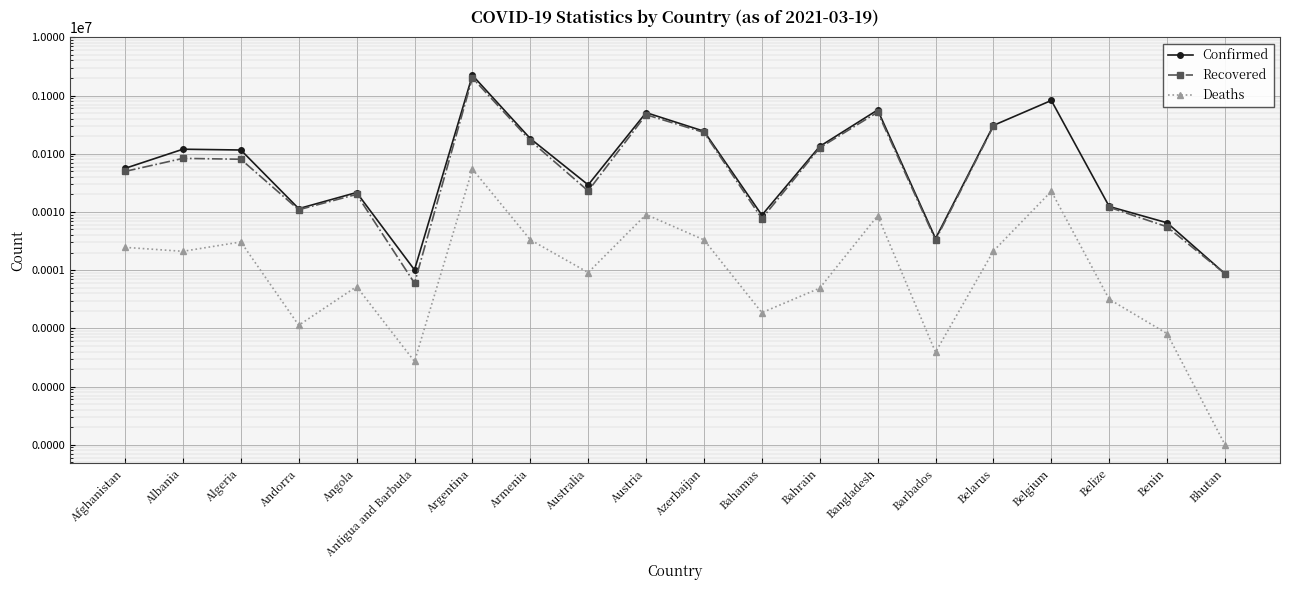

What is the smallest value displayed?

1.0